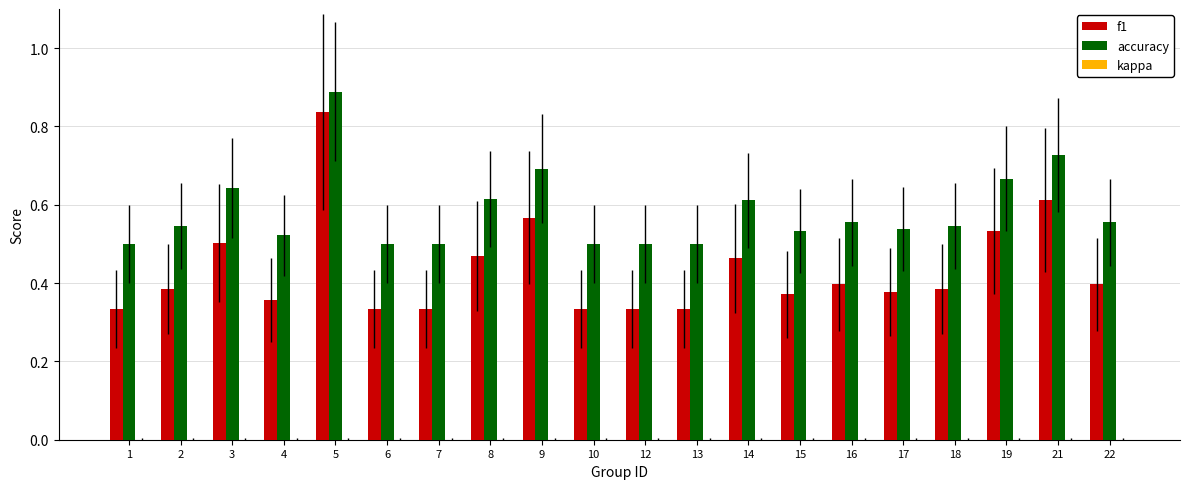

At how many categories does at least one series exceed 0?

20